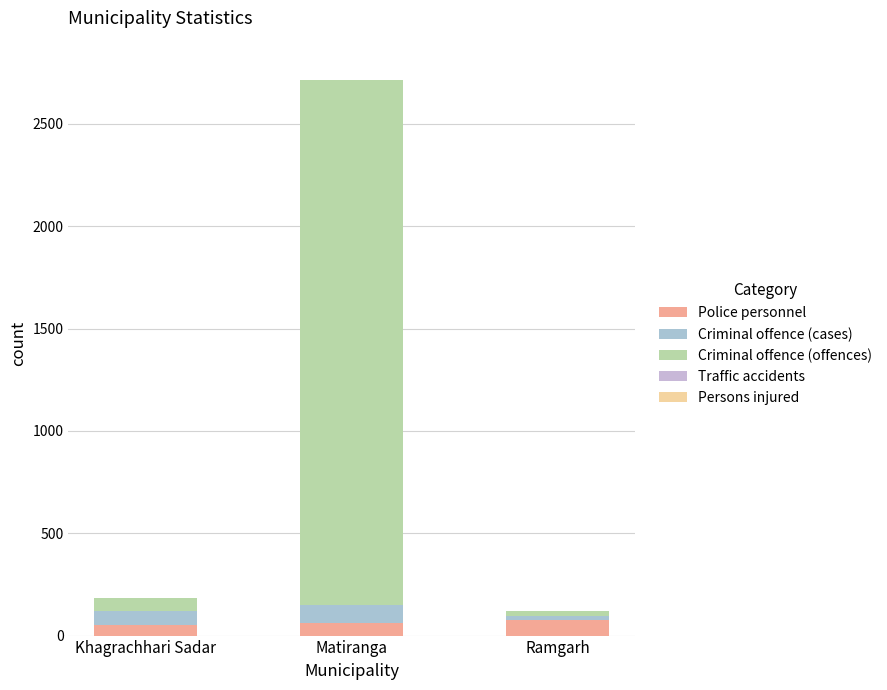

Which series has the largest range (max minus min)?

Criminal offence (offences)